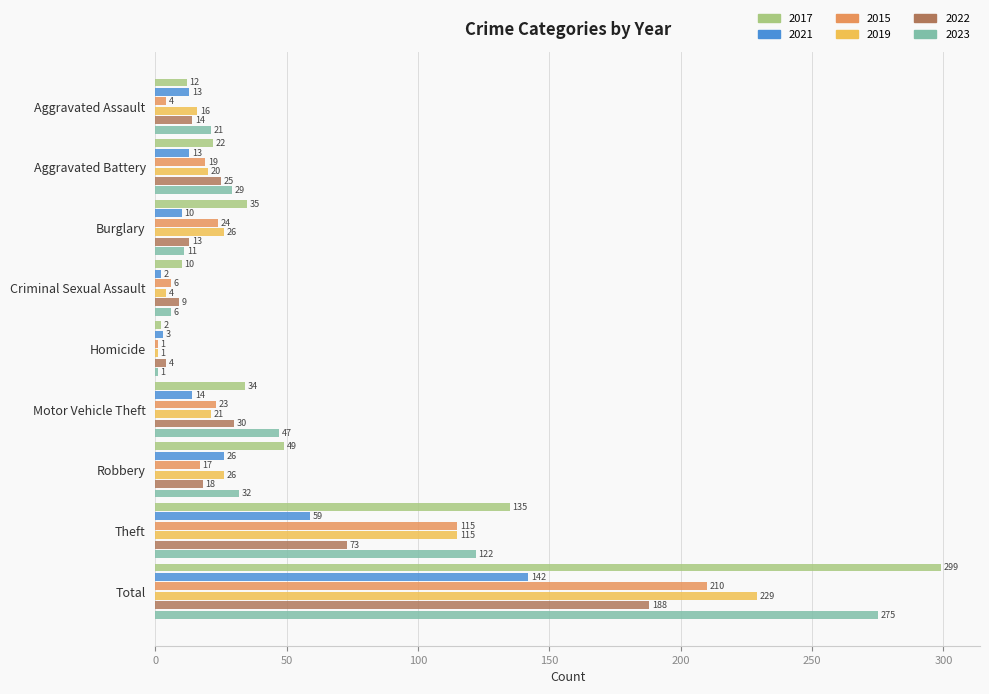

True or false: 2017 has a value of 135 at Theft.

True